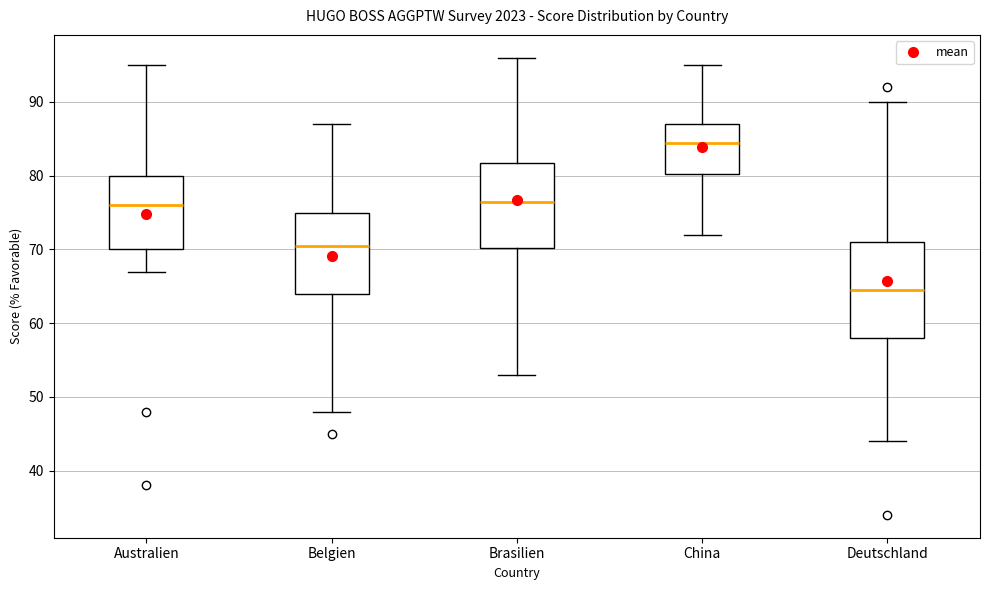

Comparing the boxes themselves (not the whiskers), which one is the tallest?

Deutschland